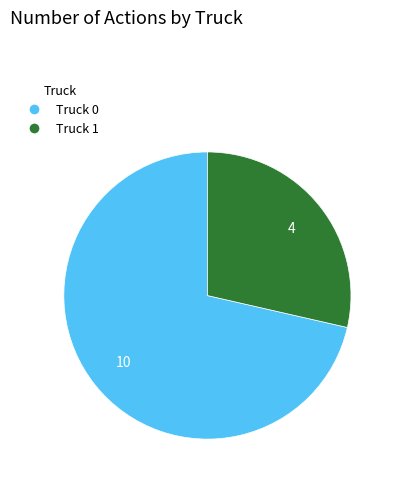

Rank the categories by value from highest to lowest.

Truck 0, Truck 1